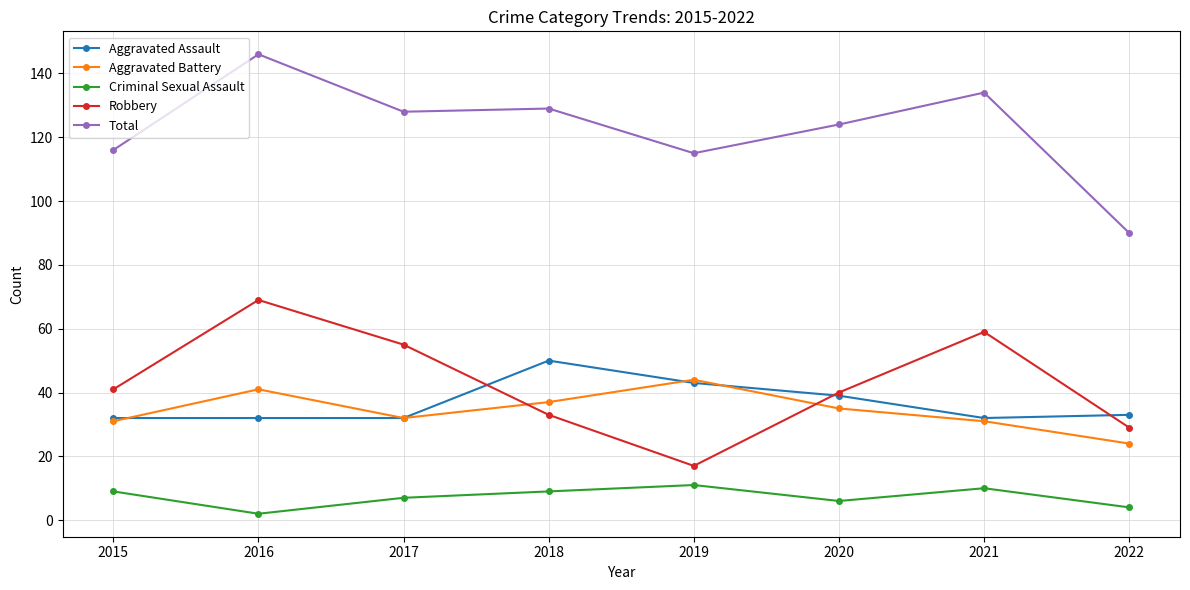

After their last crossing, which series has the higher values: Robbery or Aggravated Assault?

Aggravated Assault